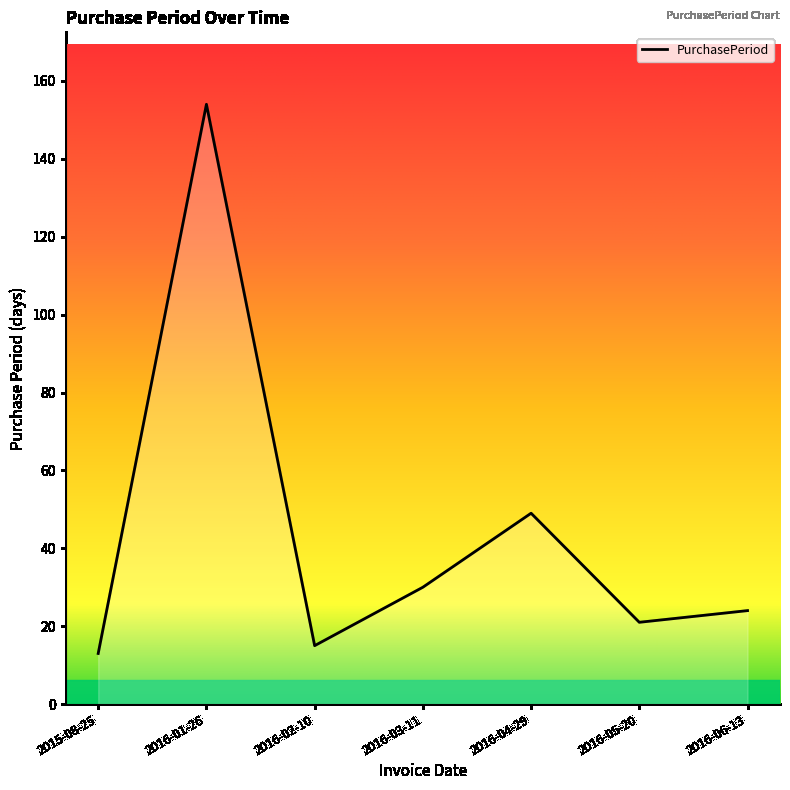

How many values are below 24?

3